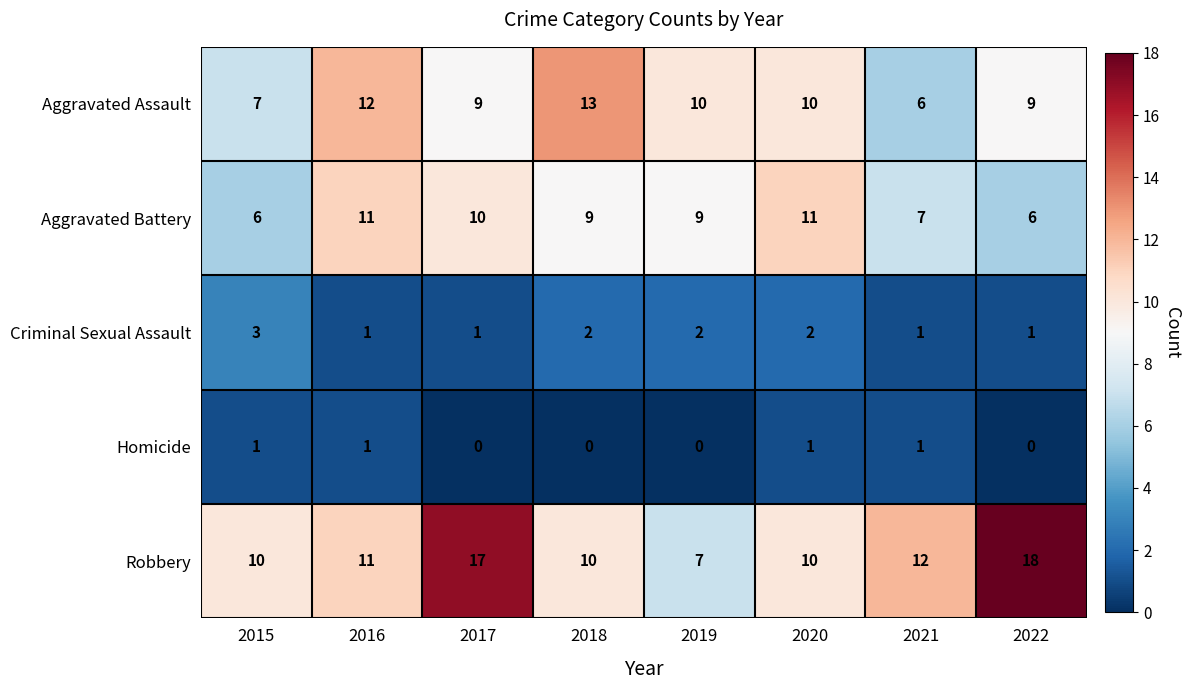

What is the difference between the highest and lowest values at 2018?

13